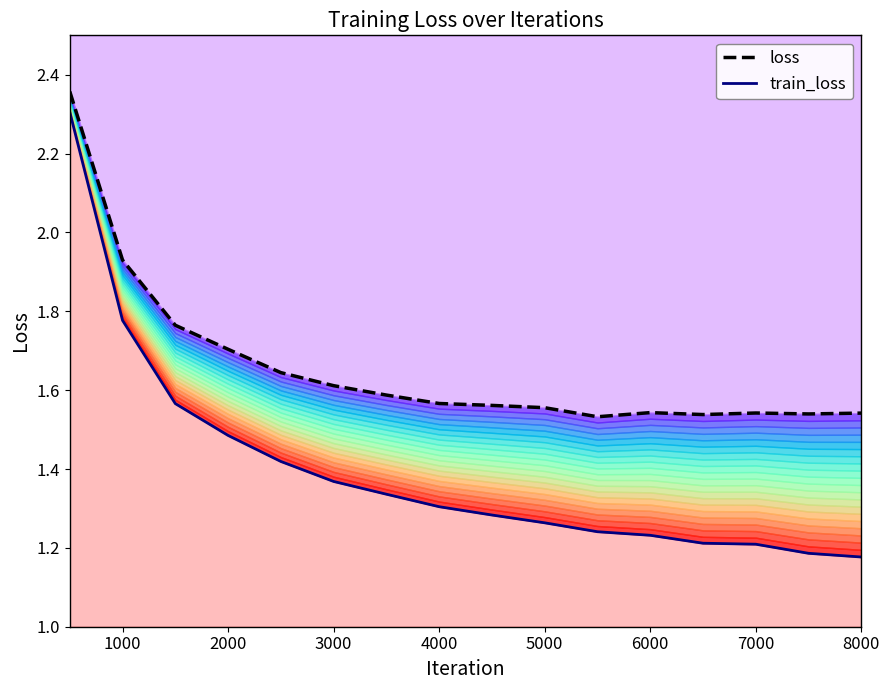

What is the difference between the highest and lowest values at 7000?

0.3